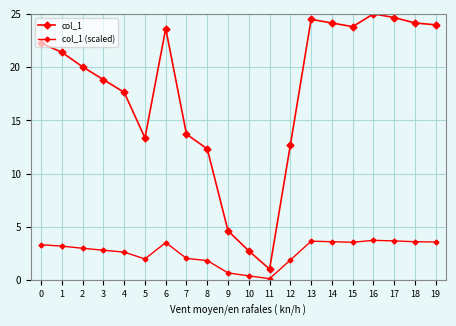

How many lines are shown in the chart?

2